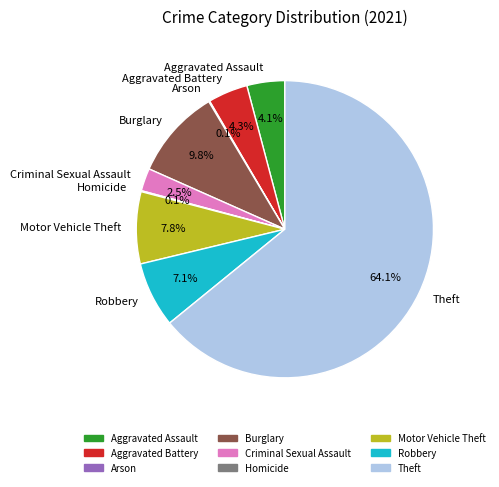

Is it true that Aggravated Assault is 4% of the pie?

True